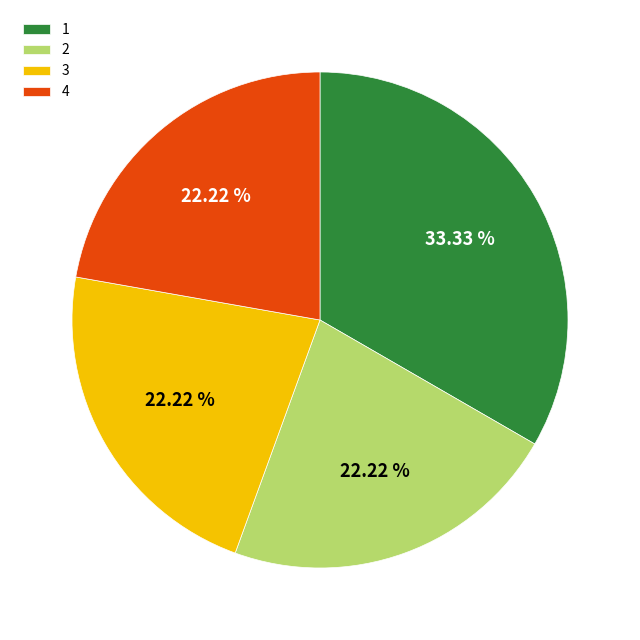

To the nearest percent, what portion does 3 represent?

22%